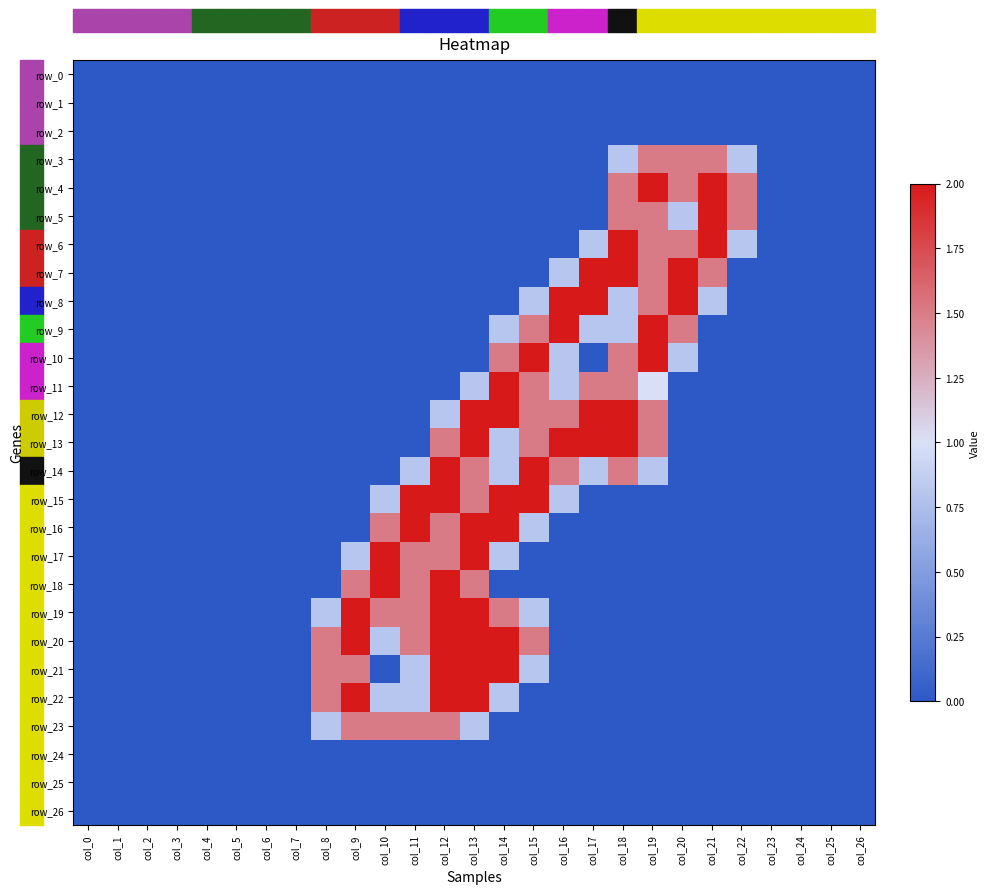

Which series has the largest range (max minus min)?

row_4